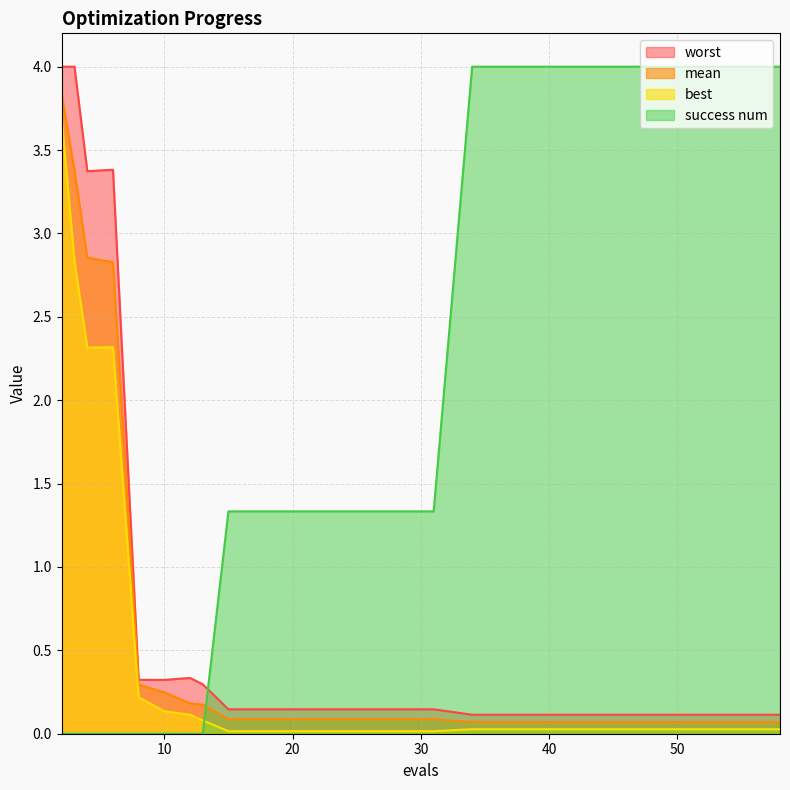

Rank the series by their maximum value, from highest to lowest.

worst, success num, mean, best